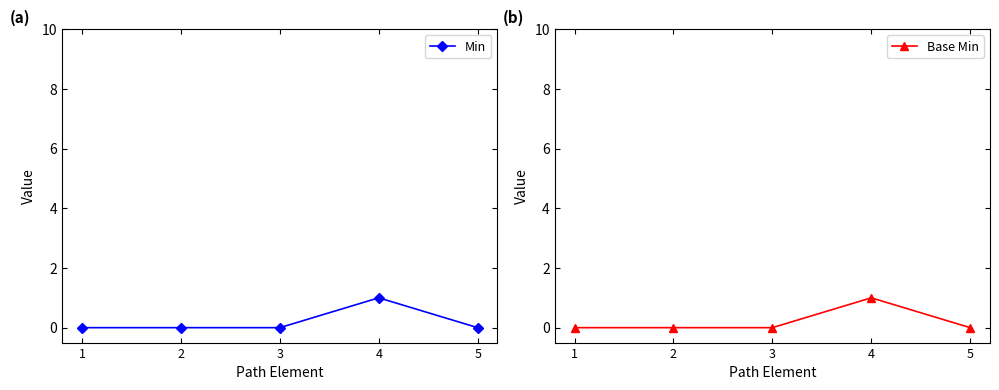

What is the sum of the Min values at 4 and 2?

1